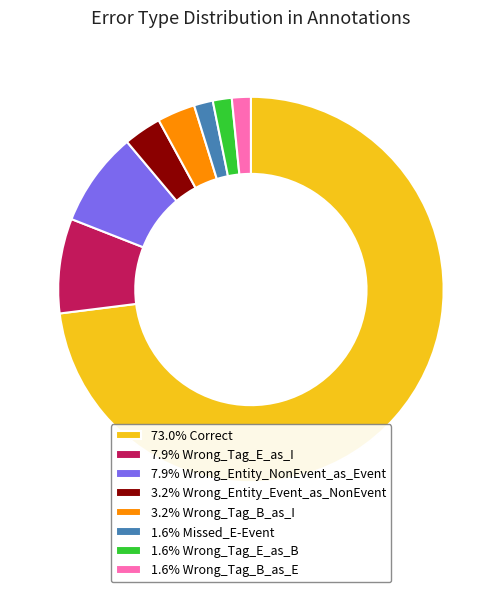

Is there any slice that represents more than half of the pie?

Yes